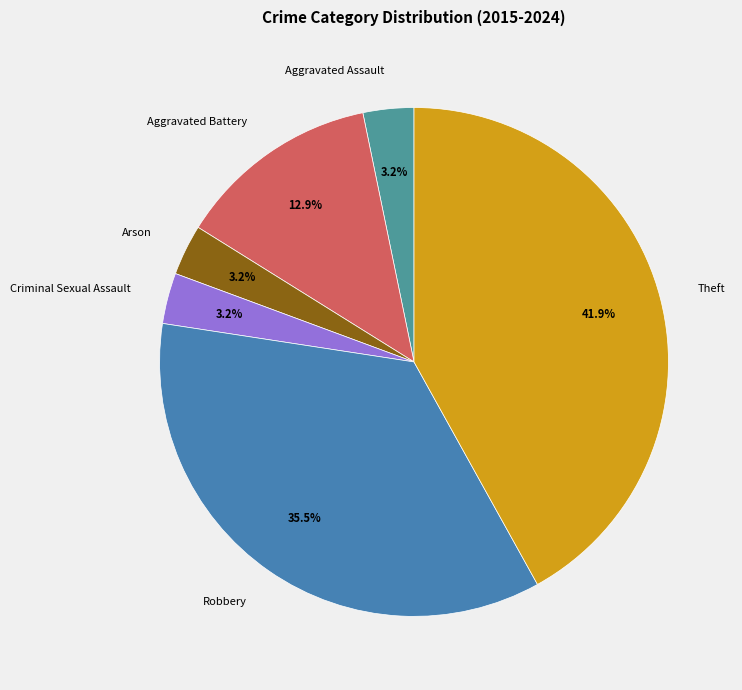

Which slice is the largest?

Theft